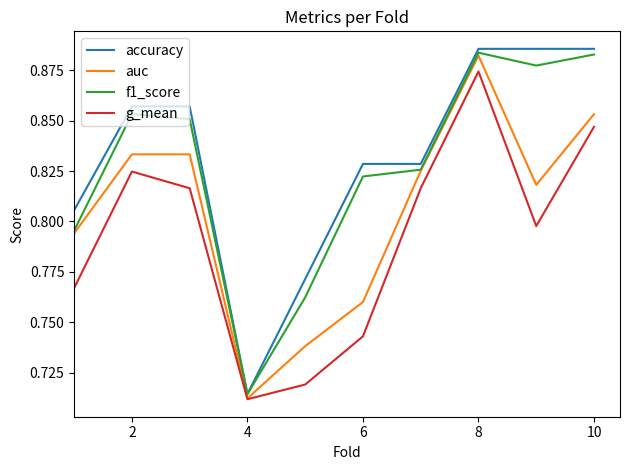

Where is f1_score nearest to the value 0?

4